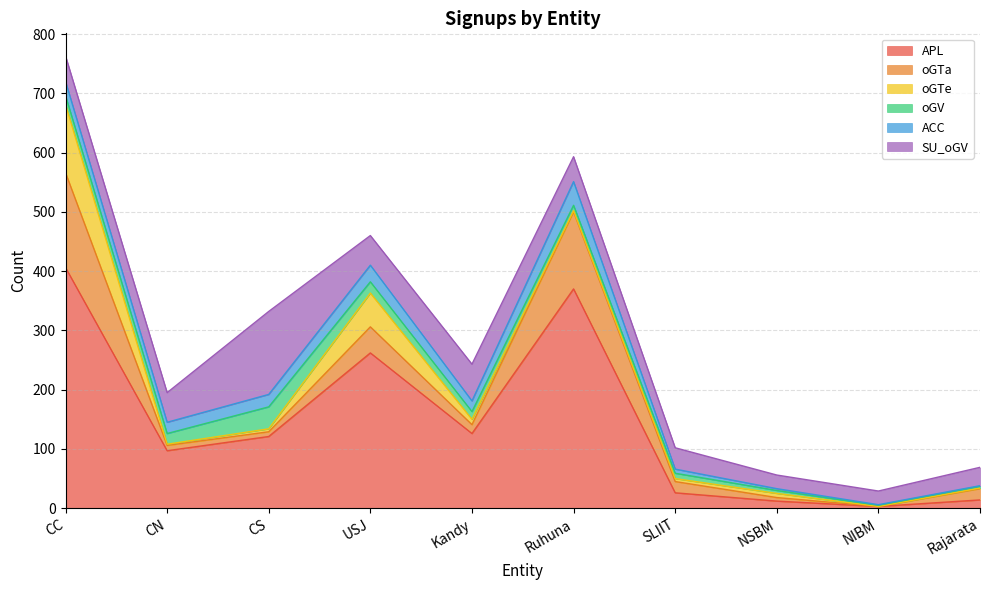

Which series has the widest spread of values?

APL